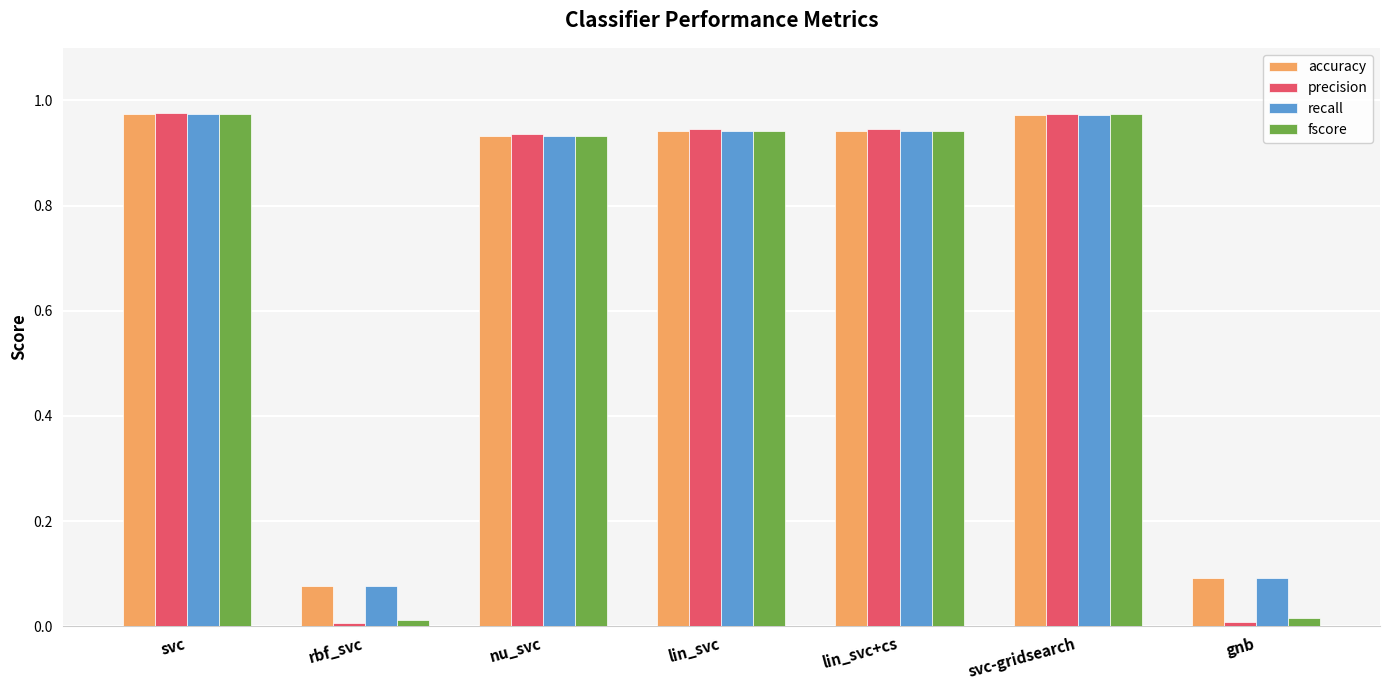

Does the chart contain any negative values?

No